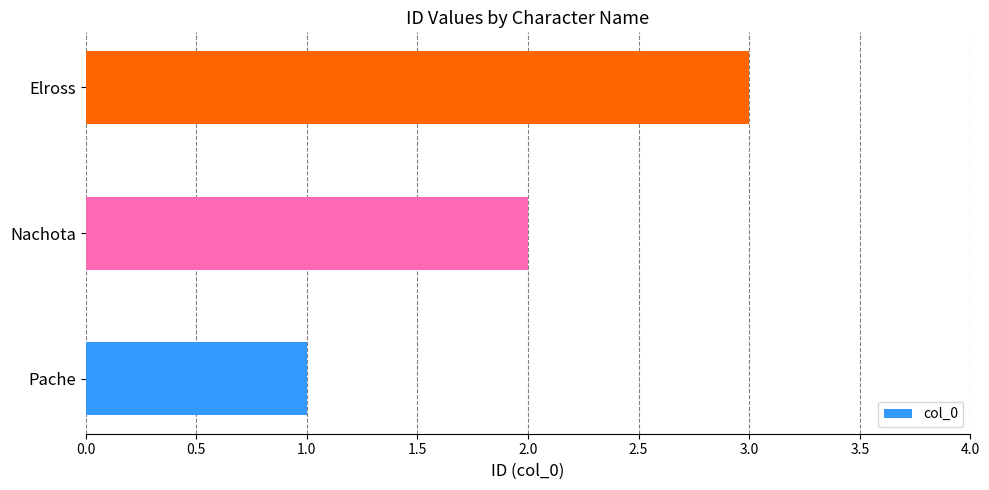

The chart shows a value of 4 at Elross. True or false?

False